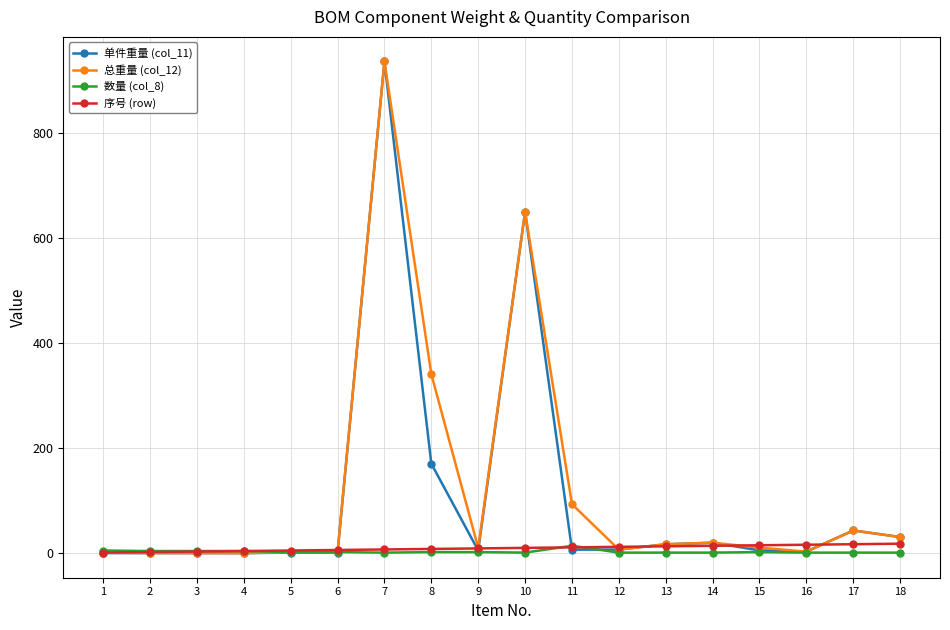

What is the maximum value shown in the chart?

935.7